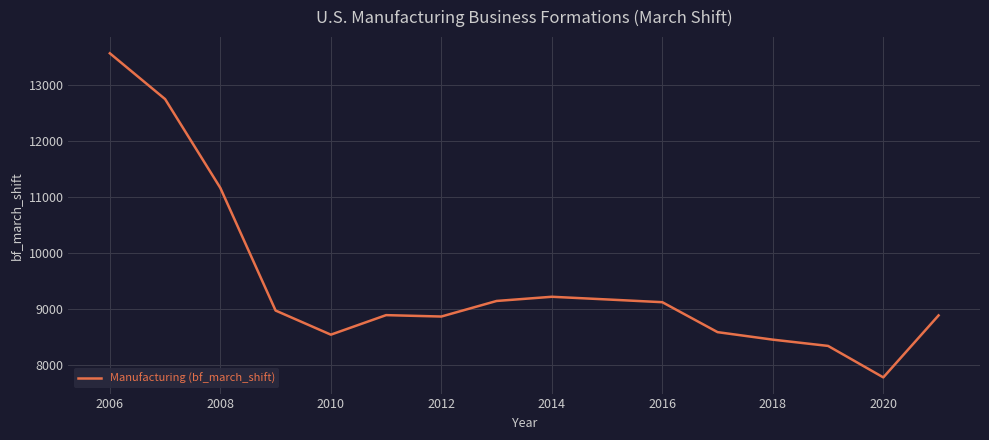

What is the greatest value displayed?

13568